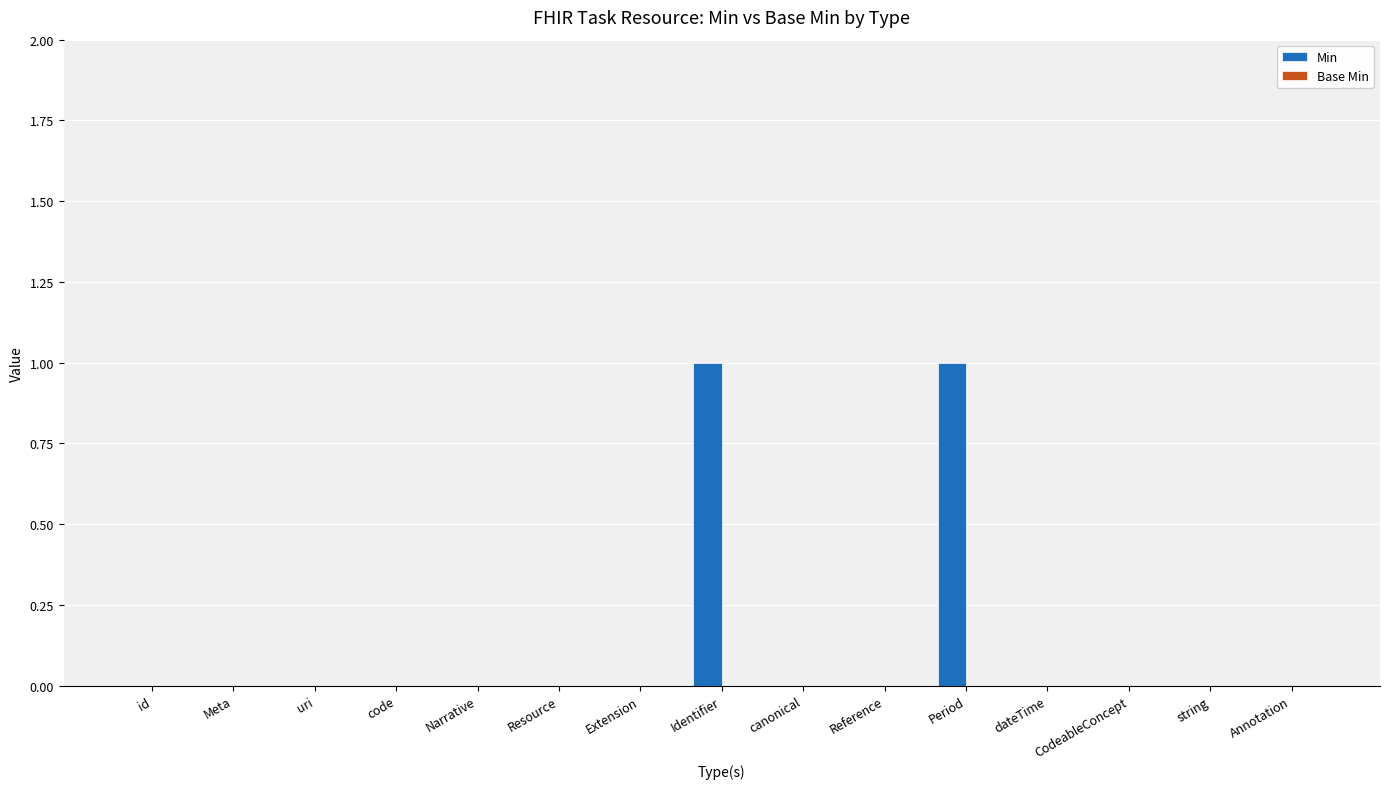

The chart shows a value of 0 at Reference. True or false?

True